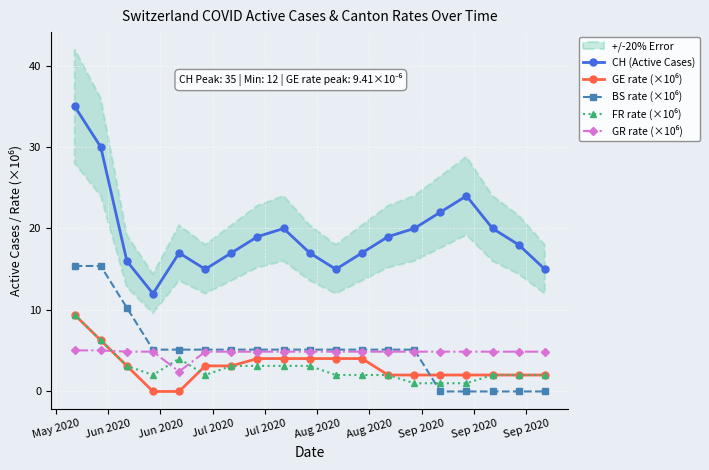

At which label does GR rate (×10⁶) reach its peak?

May 2020